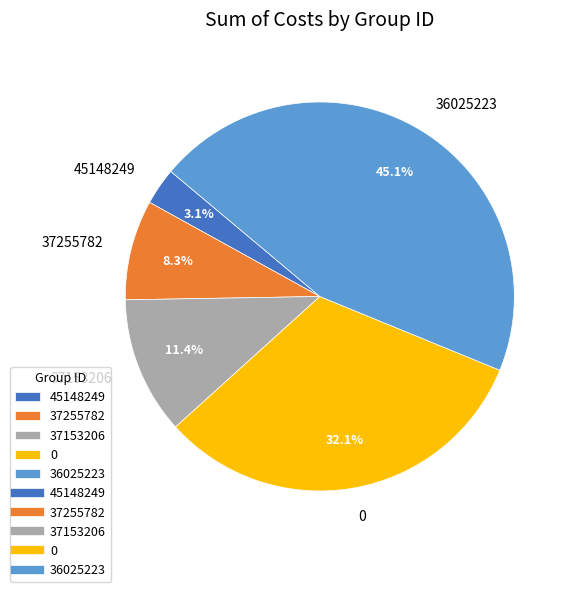

Between 36025223 and 0, which is larger?

36025223